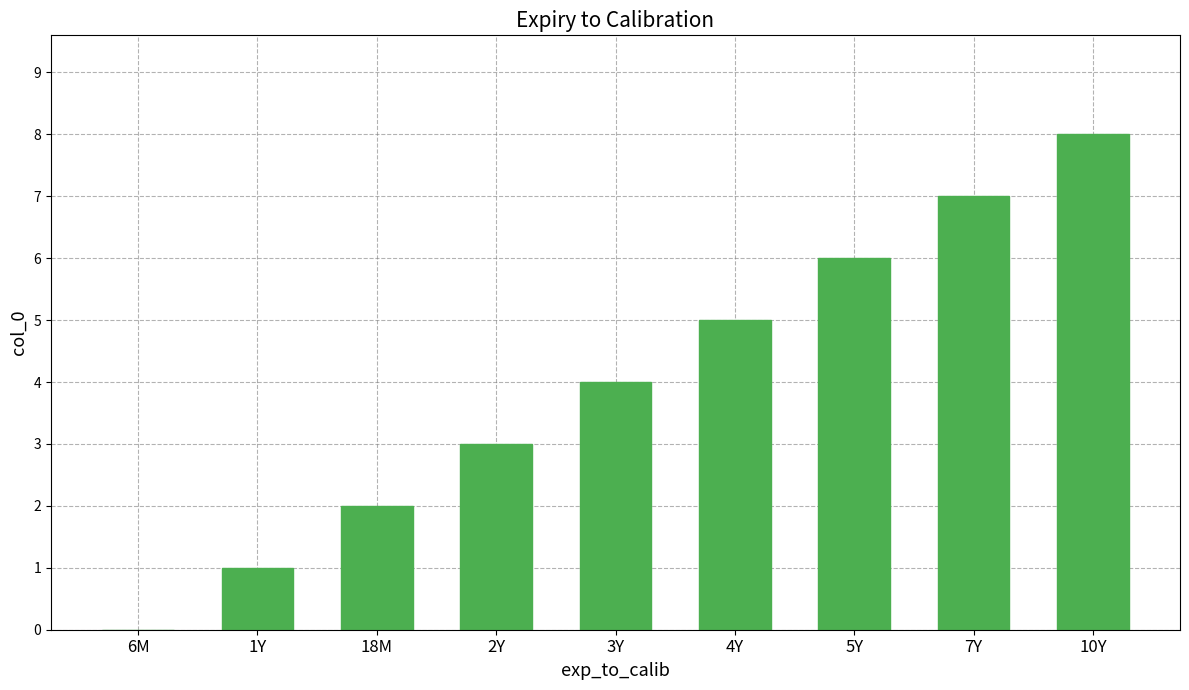

What is the sum of all values?

36